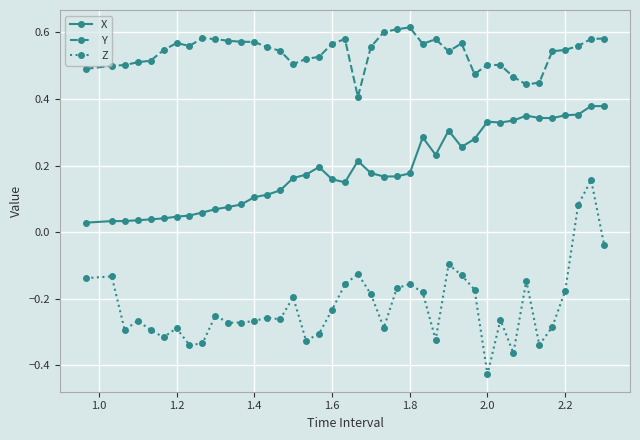

At how many categories does at least one series exceed 0?

40